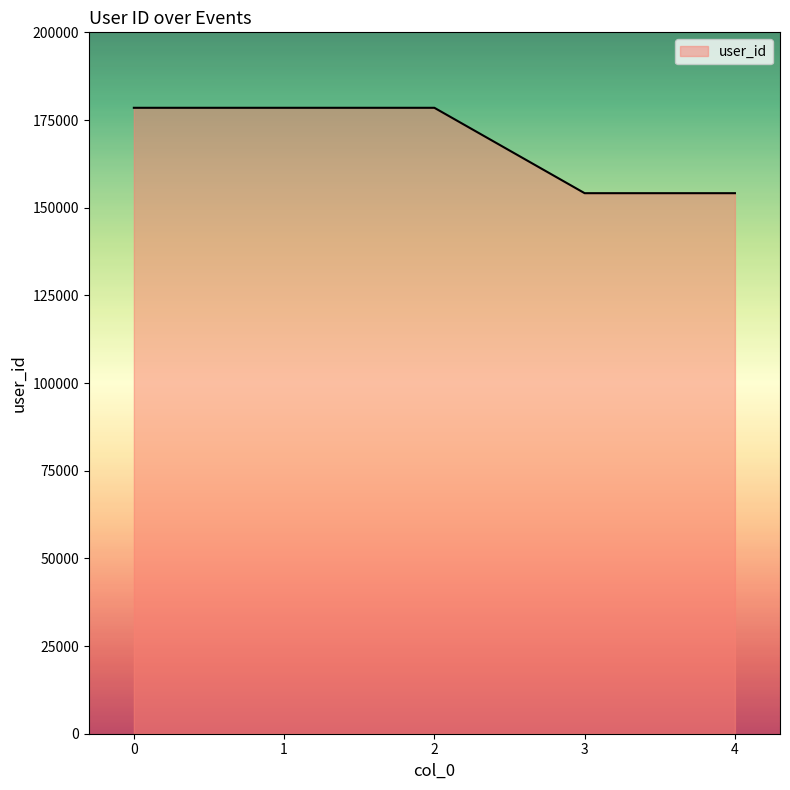

What is the change in value from 0 to 3?

-24348